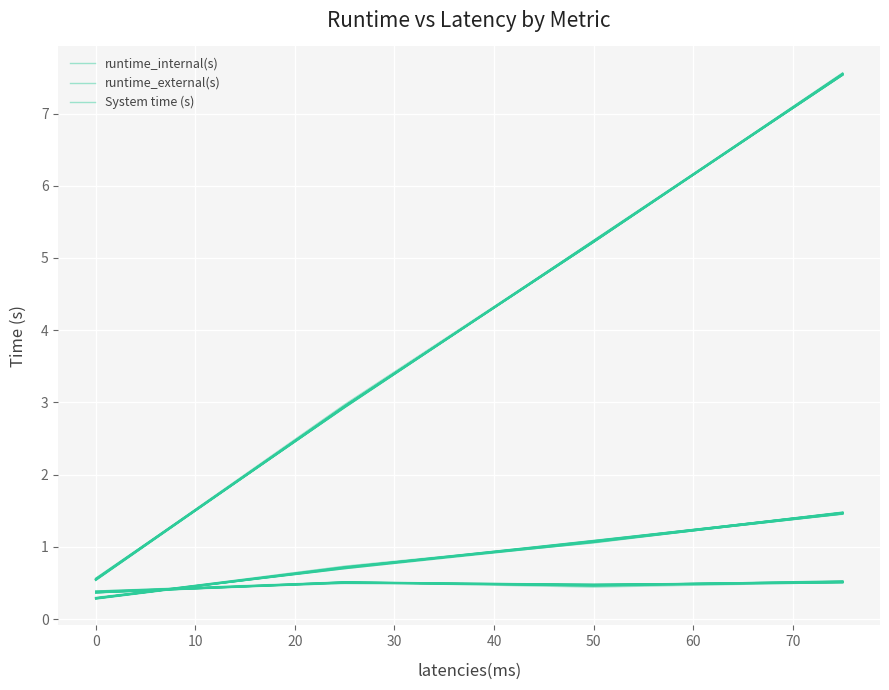

What are all the series names shown in the legend?

runtime_internal(s), runtime_external(s), System time (s)